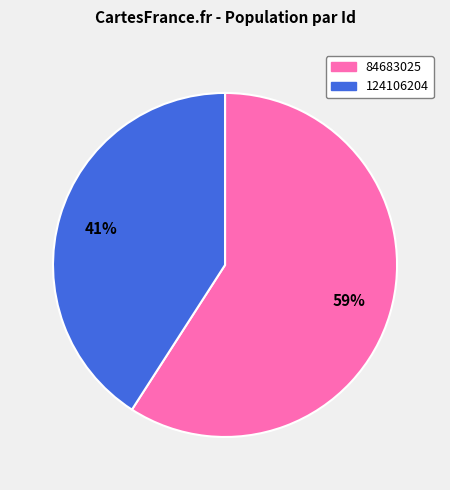

Which has a higher value, 84683025 or 124106204?

84683025